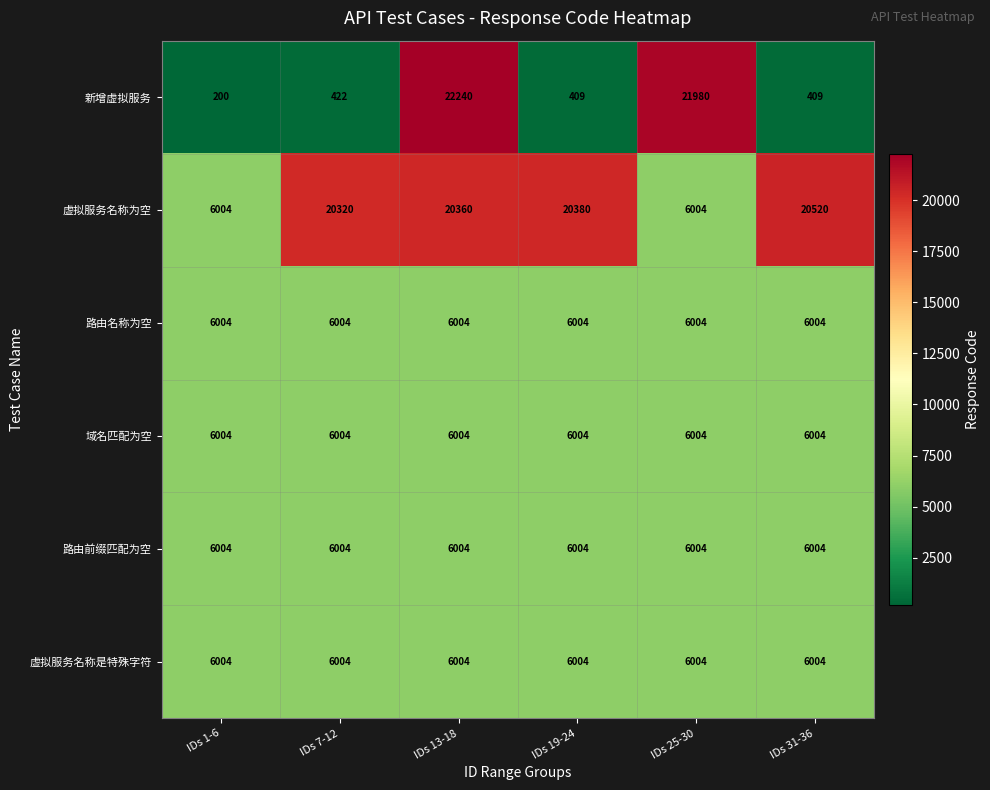

At which label is 虚拟服务名称为空 closest to 13262?

IDs 7-12